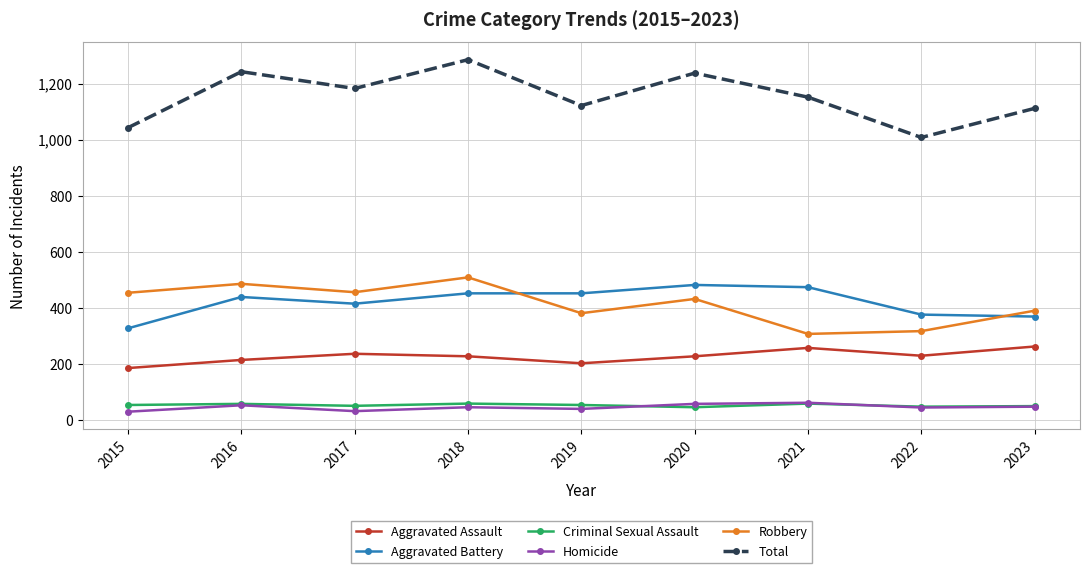

How many values in the Aggravated Battery series are below 438?

4